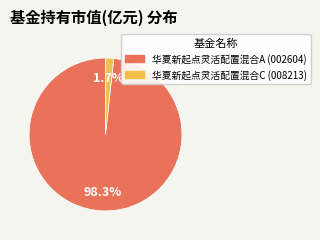

The 华夏新起点灵活配置混合C slice represents 8% of the pie. True or false?

False